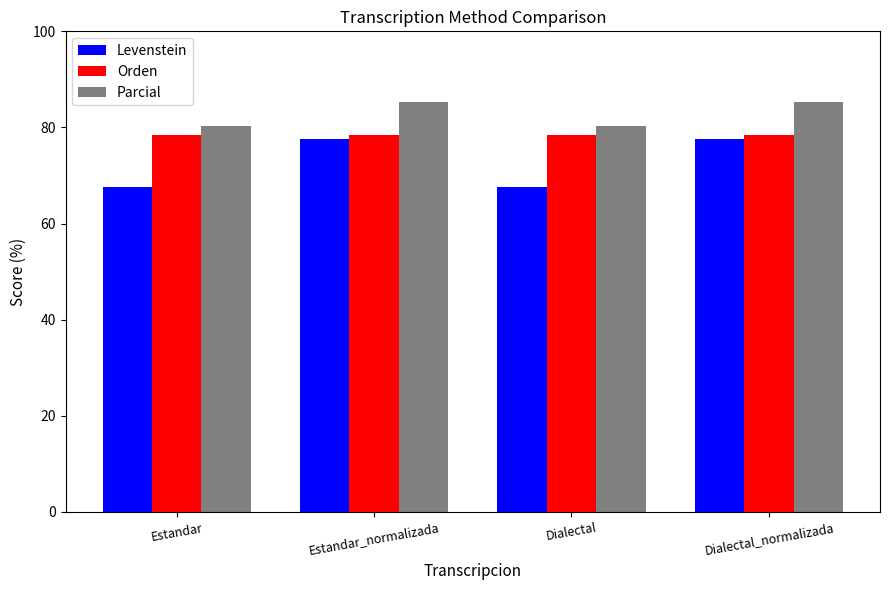

True or false: Orden has a value of 78.4 at Estandar.

True